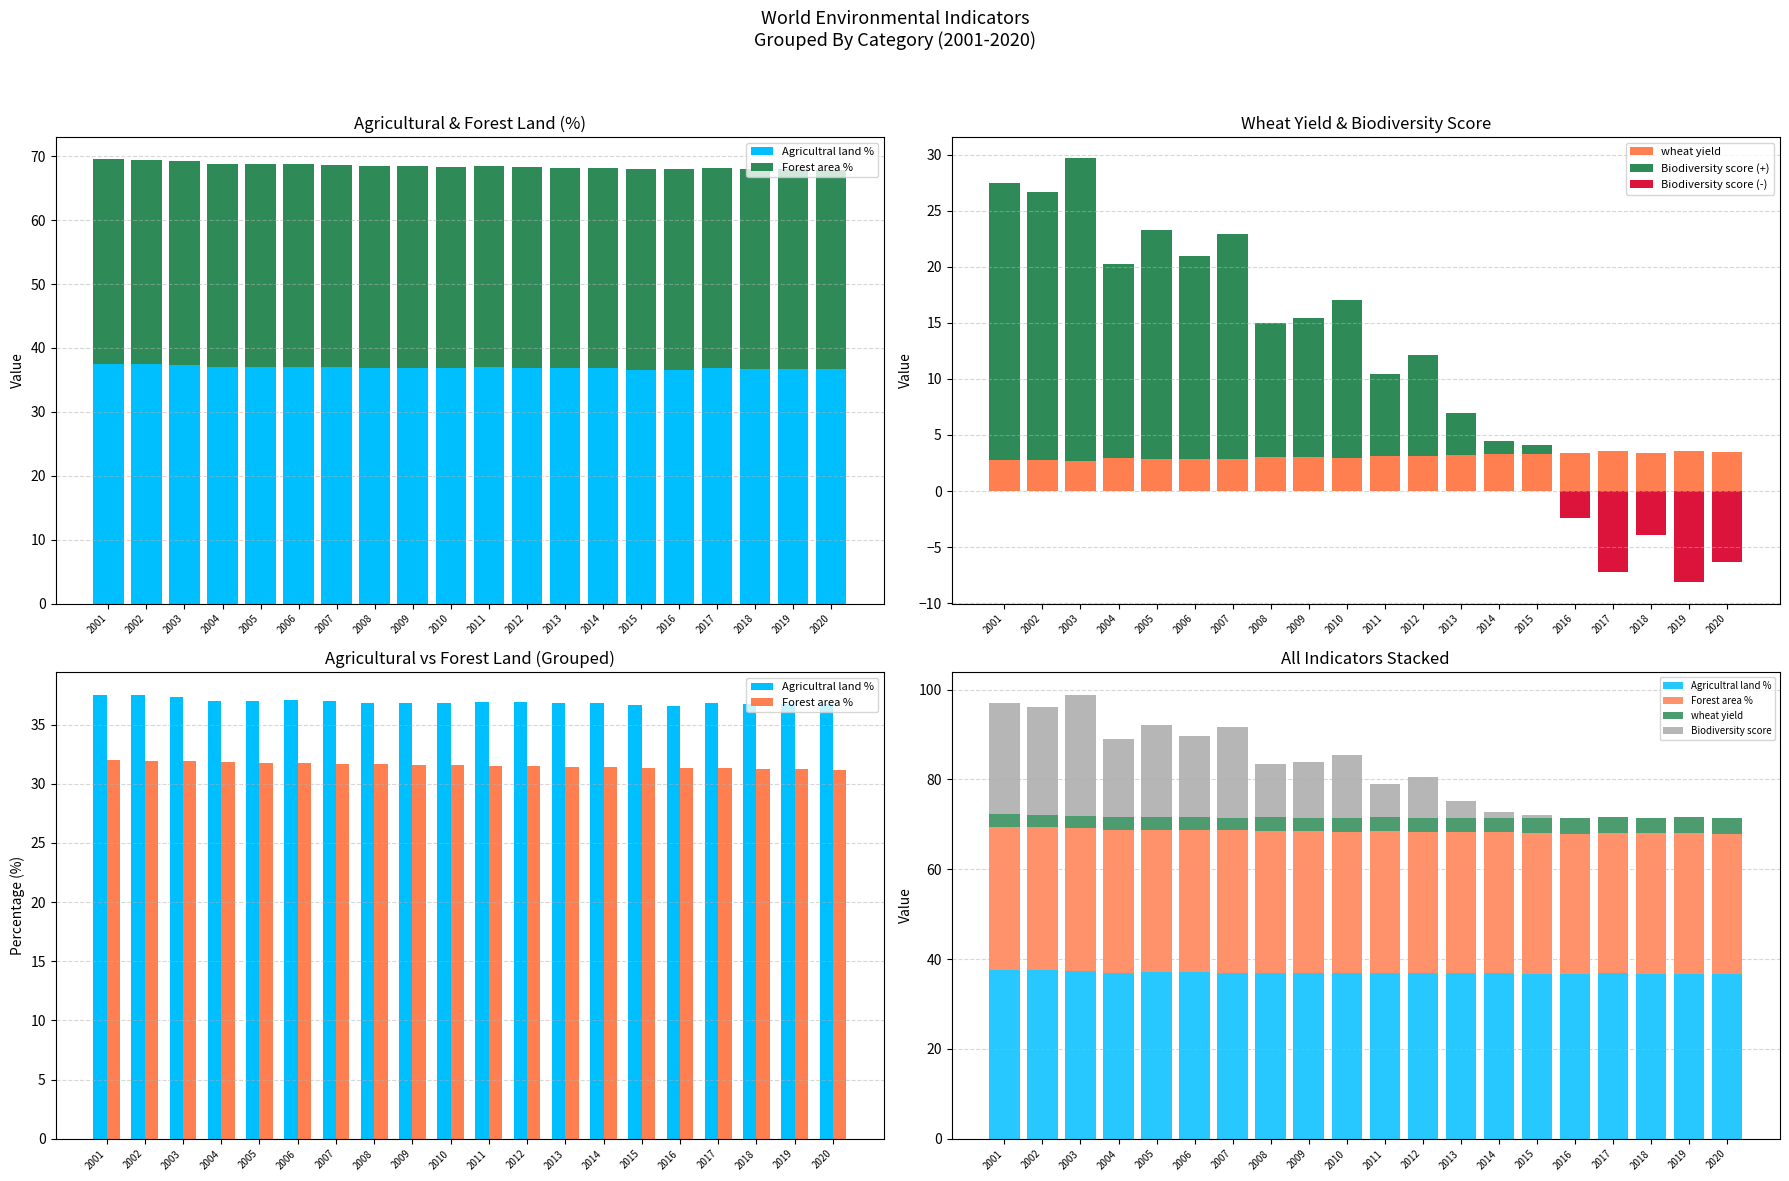

Are the bars horizontal?

No